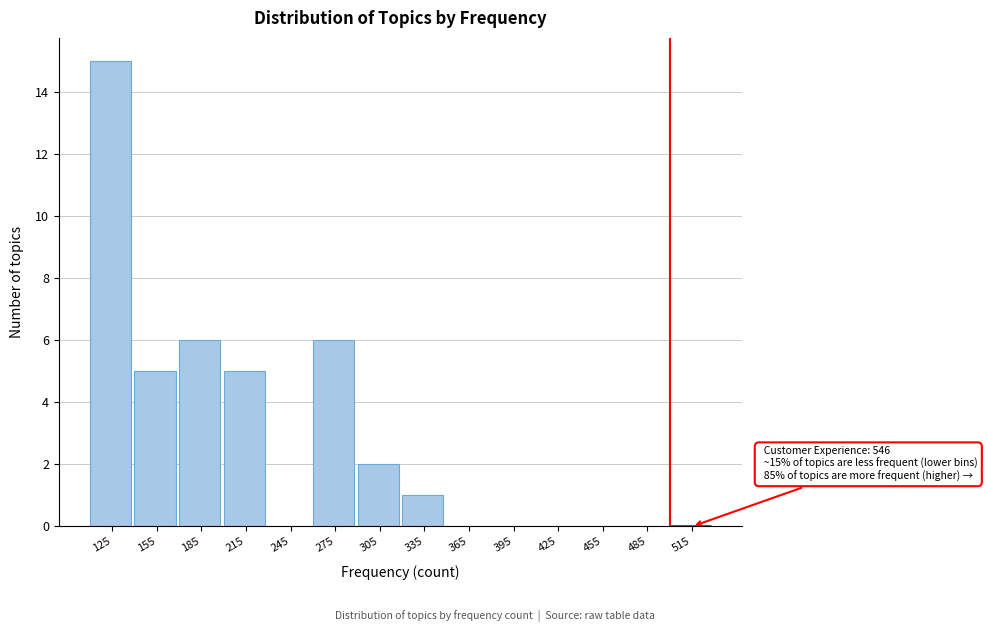

Reading left to right, transcribe all the data shown in this chart.

125=15	155=5	185=6	215=5	245=0	275=6	305=2	335=1	365=0	395=0	425=0	455=0	485=0	515=0